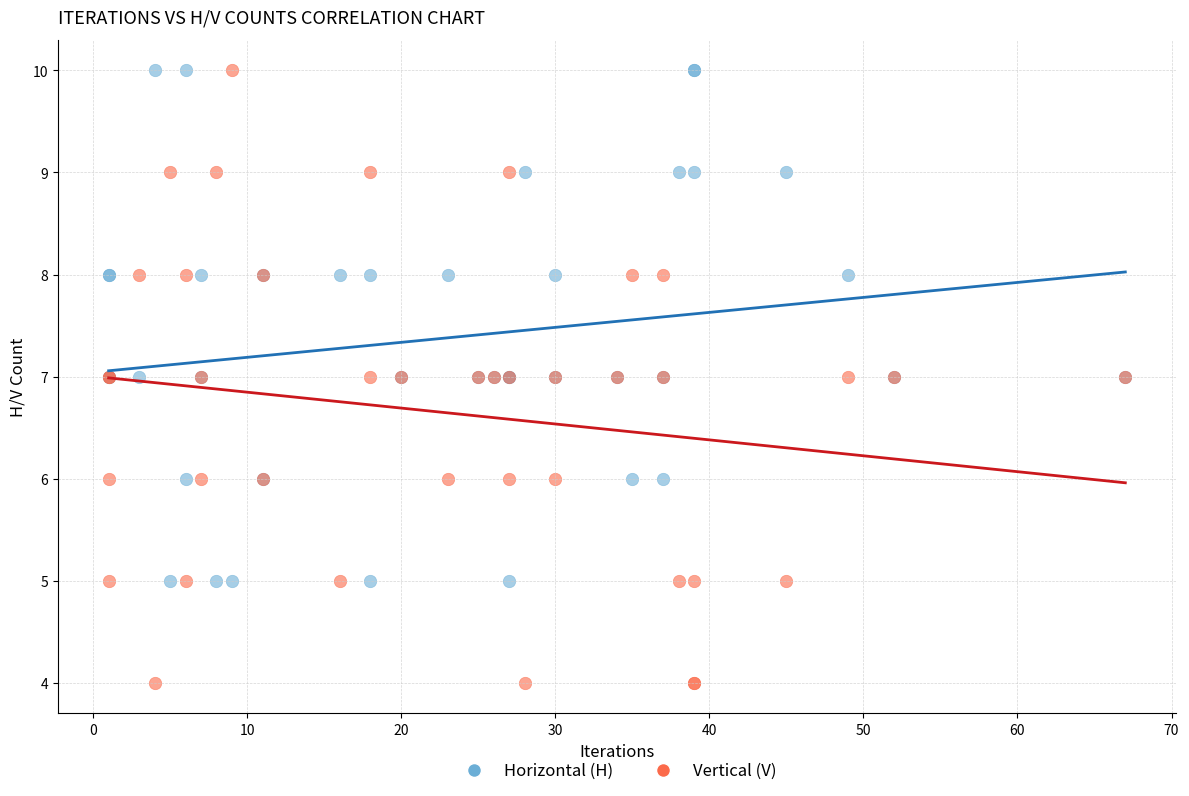

Which series reaches the minimum Y coordinate?

Vertical (V)